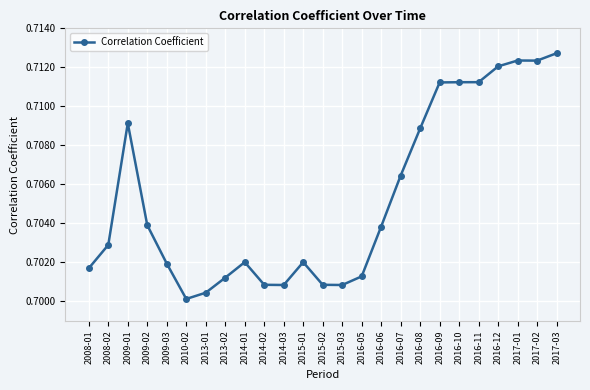

True or false: there are more than 1 points higher than both neighbors.

True